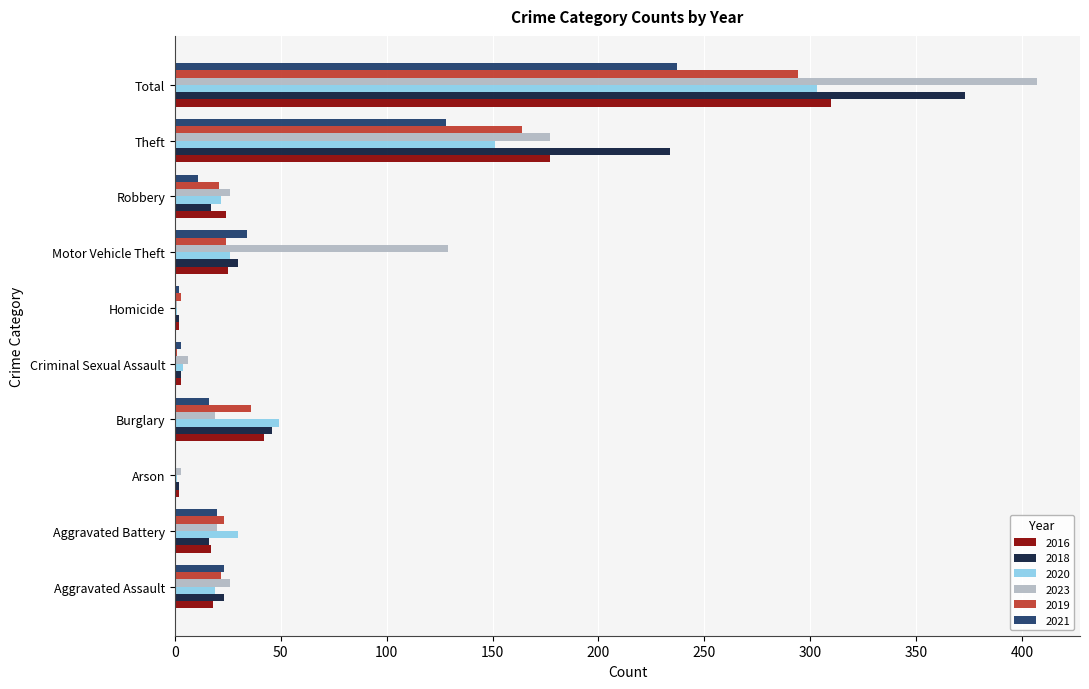

Which series changed the most between Theft and Total?

2023